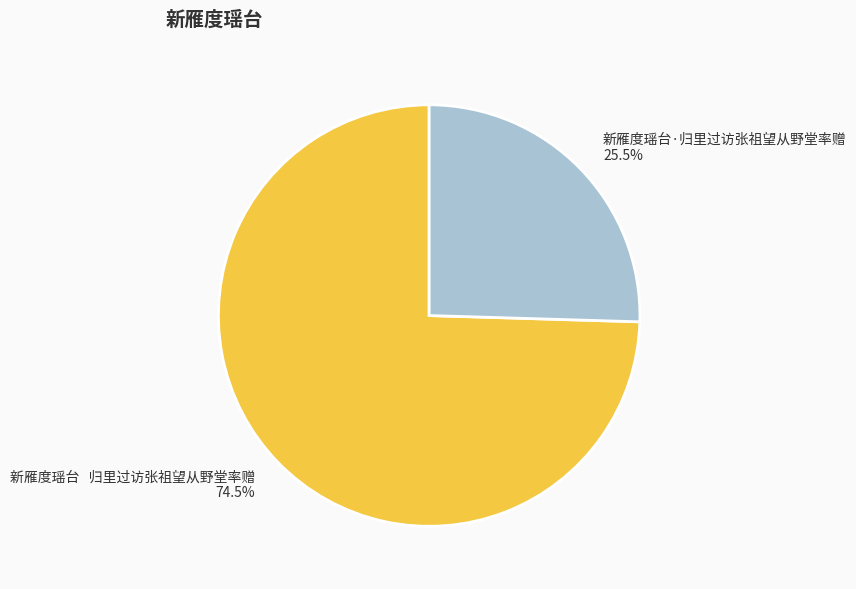

What percentage is NOT represented by 新雁度瑶台 归里过访张祖望从野堂率赠?

25.5%